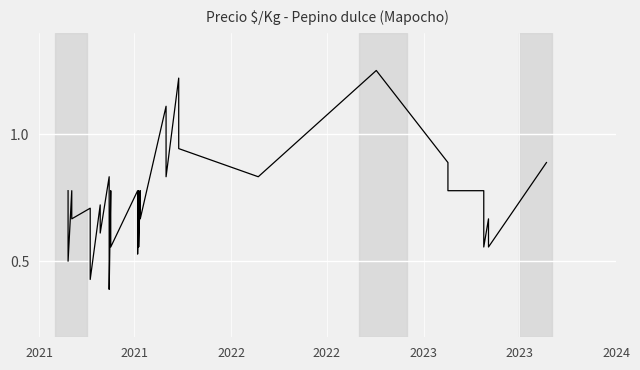

How many lines are shown in the chart?

1